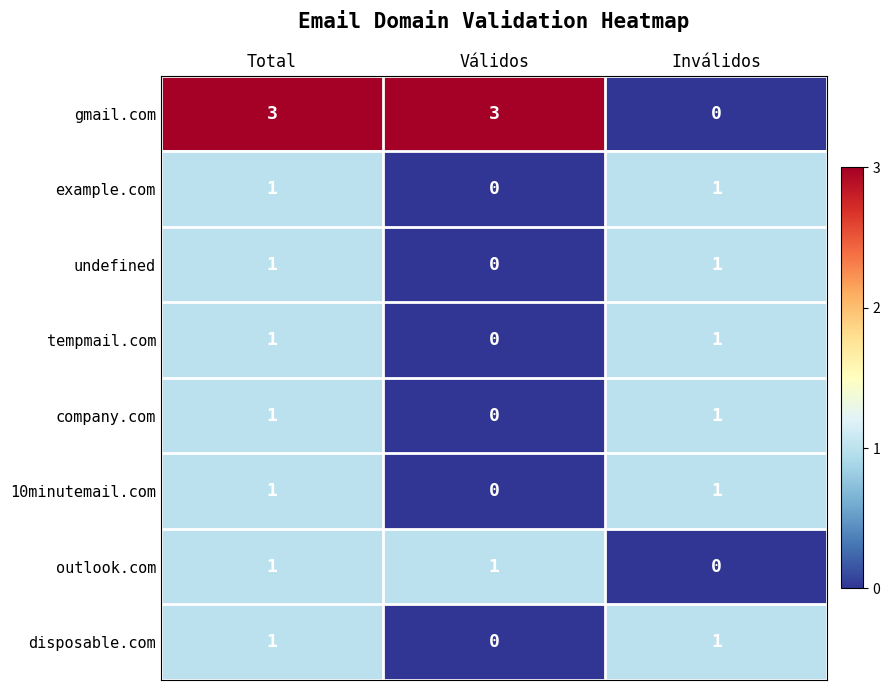

At how many categories does at least one series exceed 2?

2